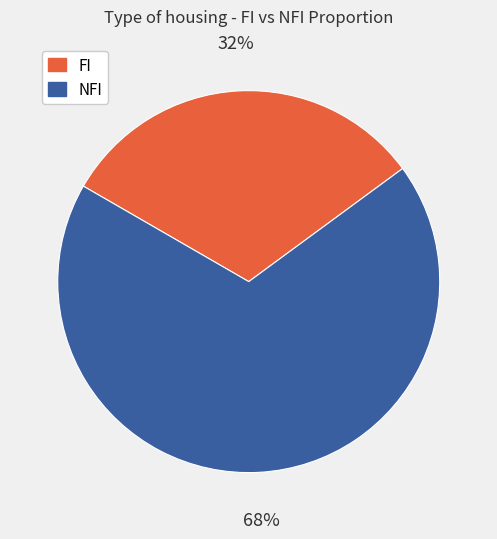

Does NFI represent more than half of the total?

Yes